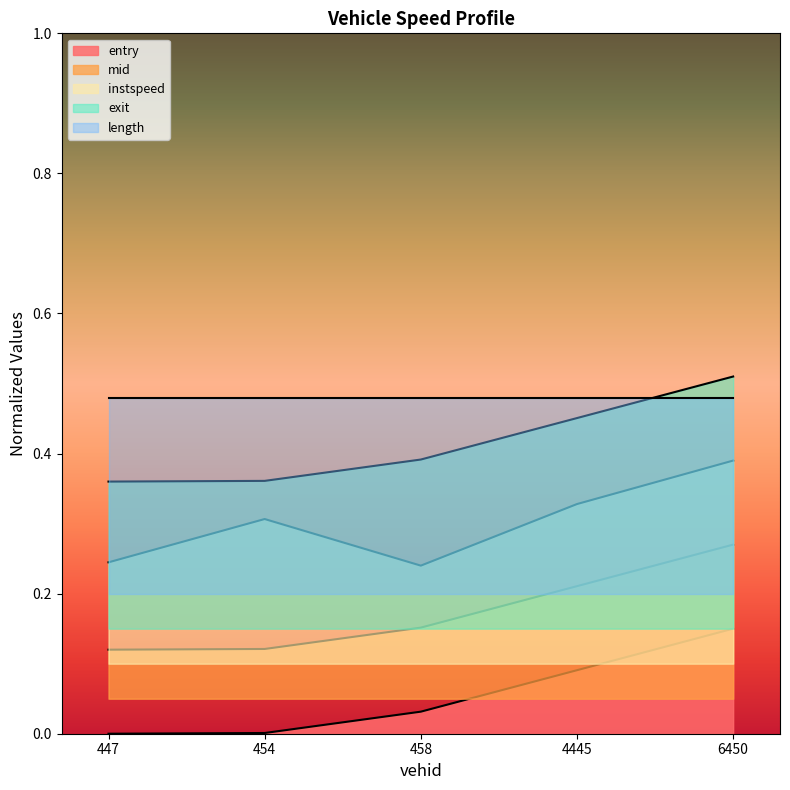

What is the label of the 2nd point from the right?

4445.0